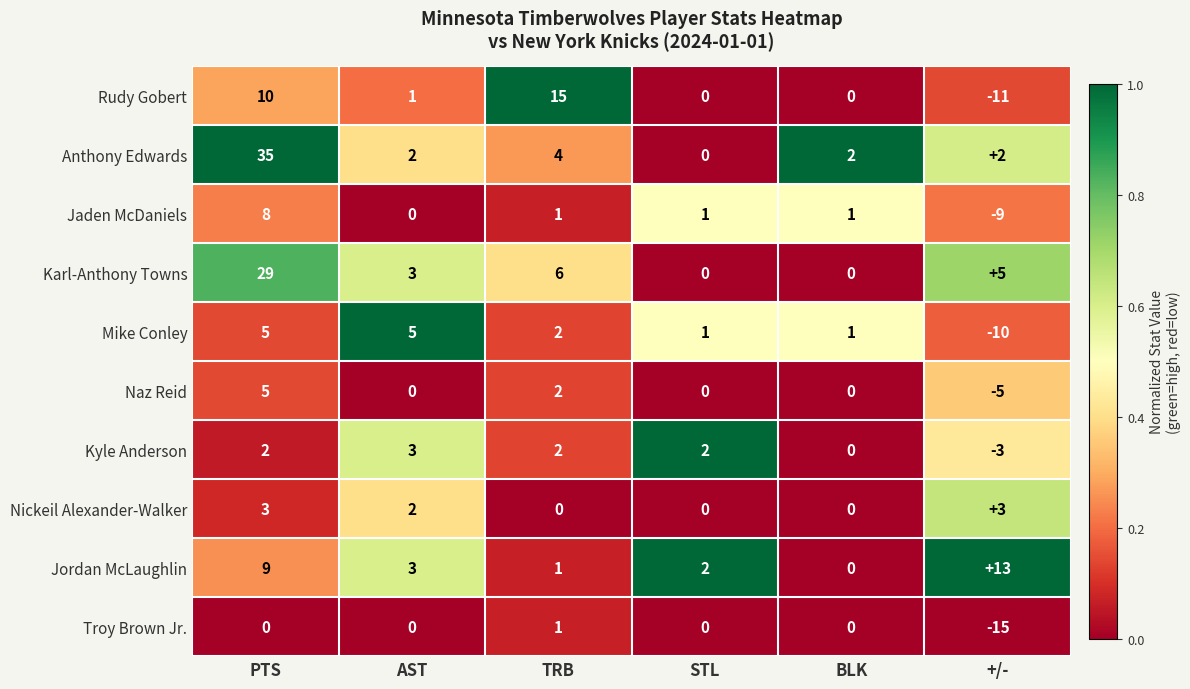

At which category is the sum across all series the highest?

PTS